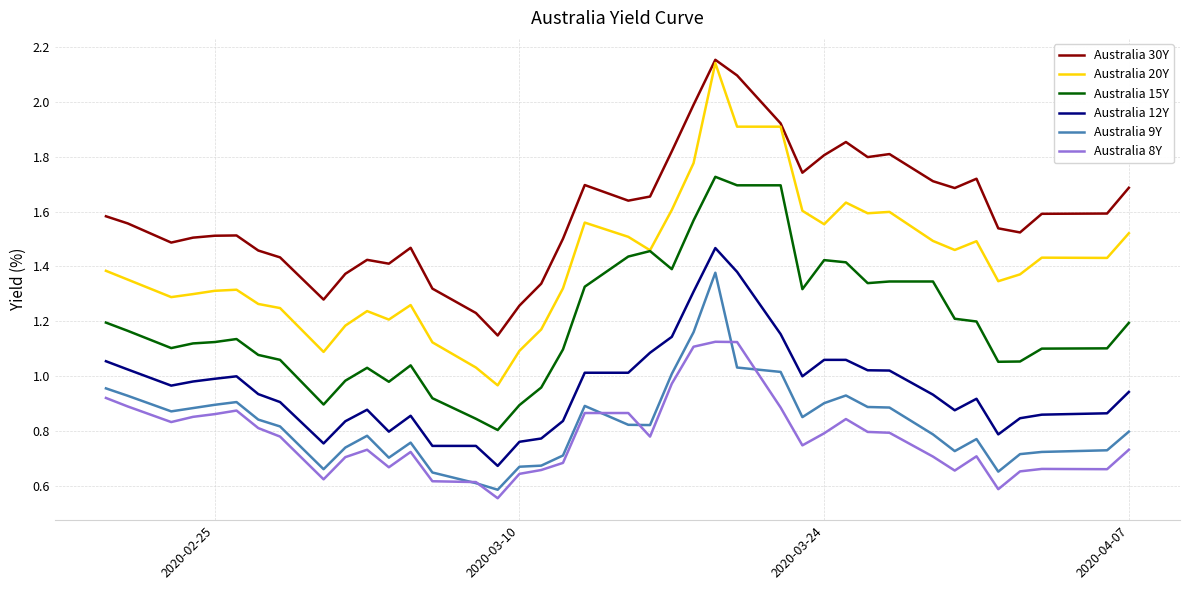

True or false: Australia 20Y and Australia 8Y intersect in this chart.

False